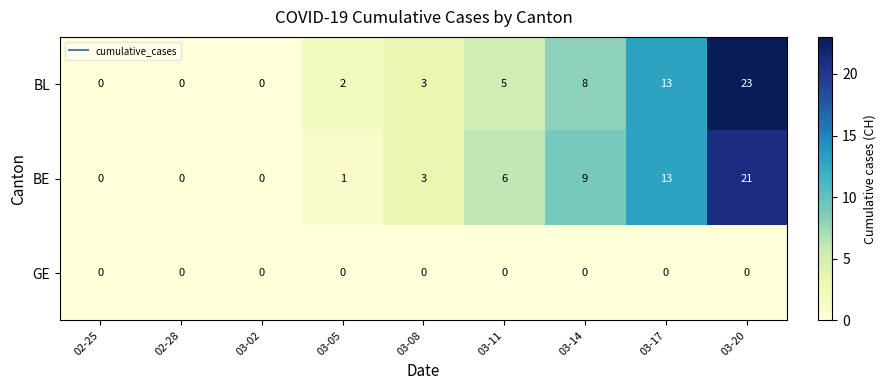

Rank the series by their maximum value, from highest to lowest.

BL, BE, GE